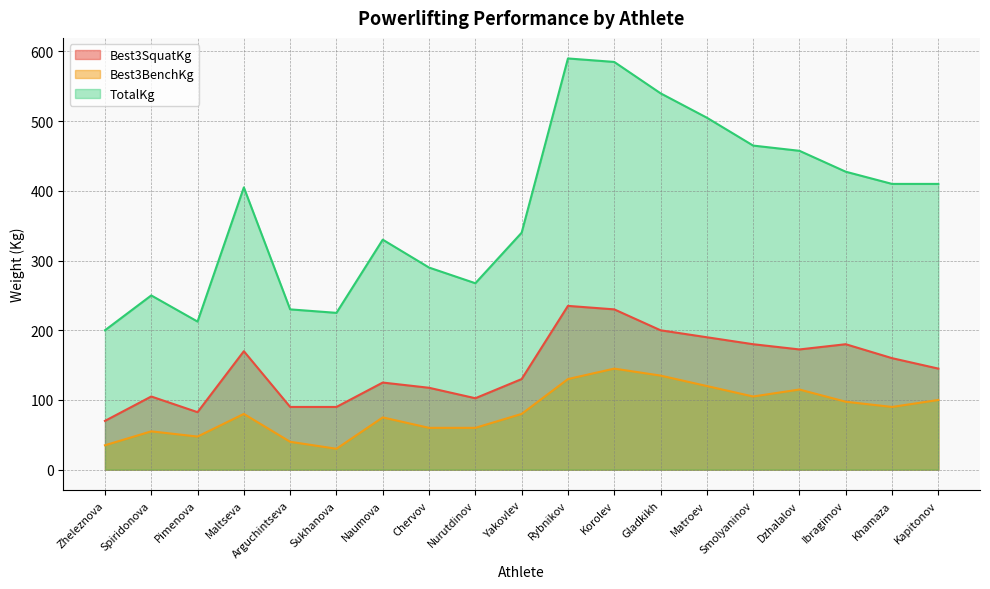

What is the sum of the Best3BenchKg values at Matroev and Sukhanova?

150.0